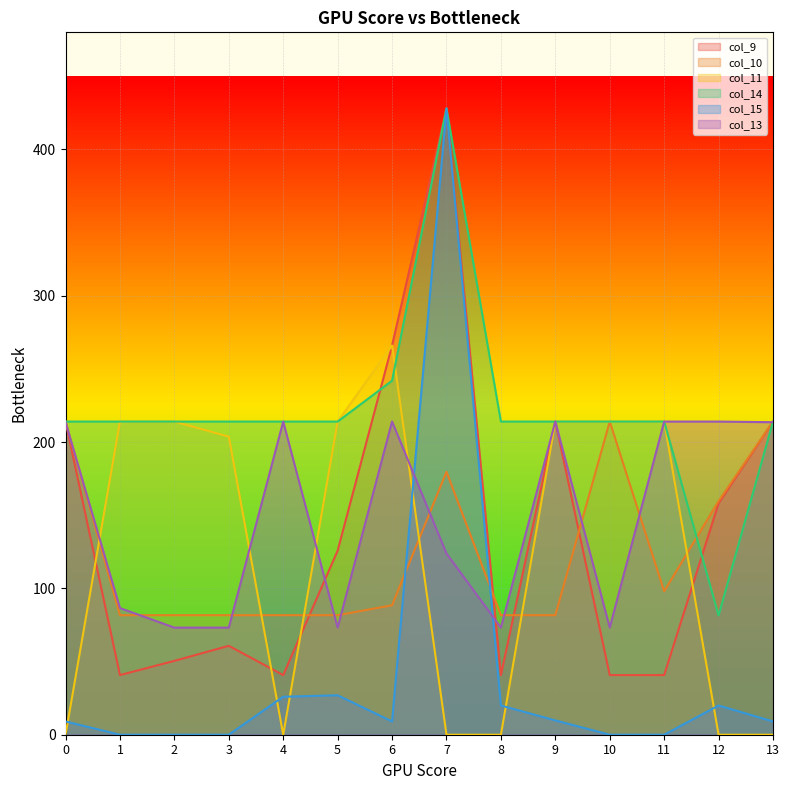

Is the value of col_10 at 6 greater than the value of col_14 at 0?

No